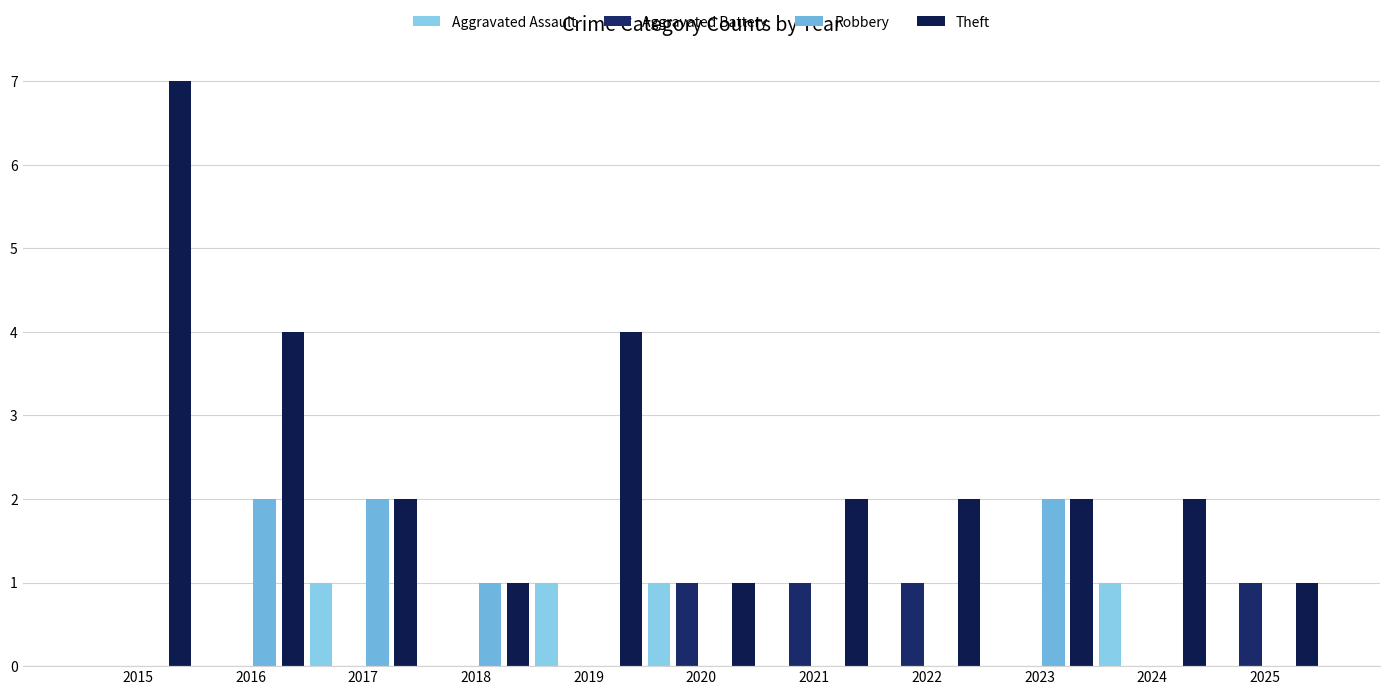

Where does the Theft series first go above 2?

2015